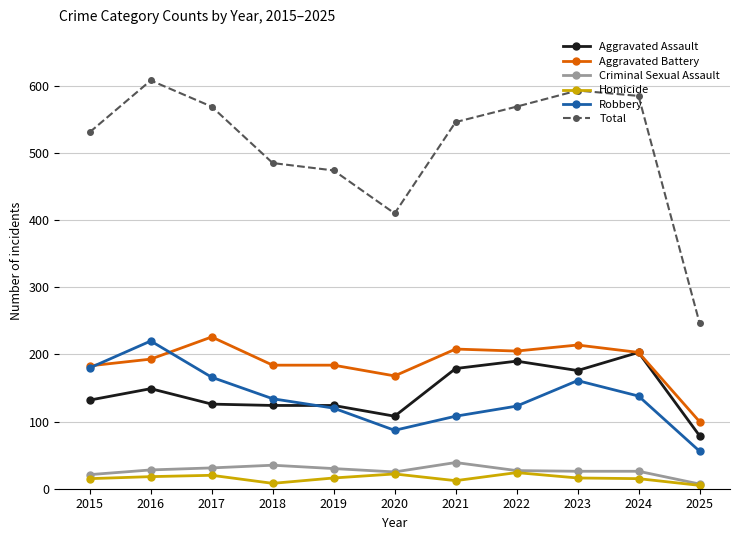

Is the value of Homicide at 2020 greater than the value of Aggravated Battery at 2023?

No